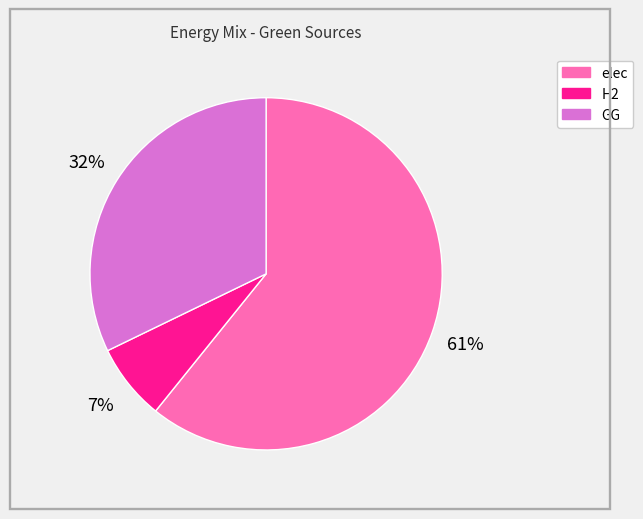

Rank the categories by value from lowest to highest.

H2, GG, elec